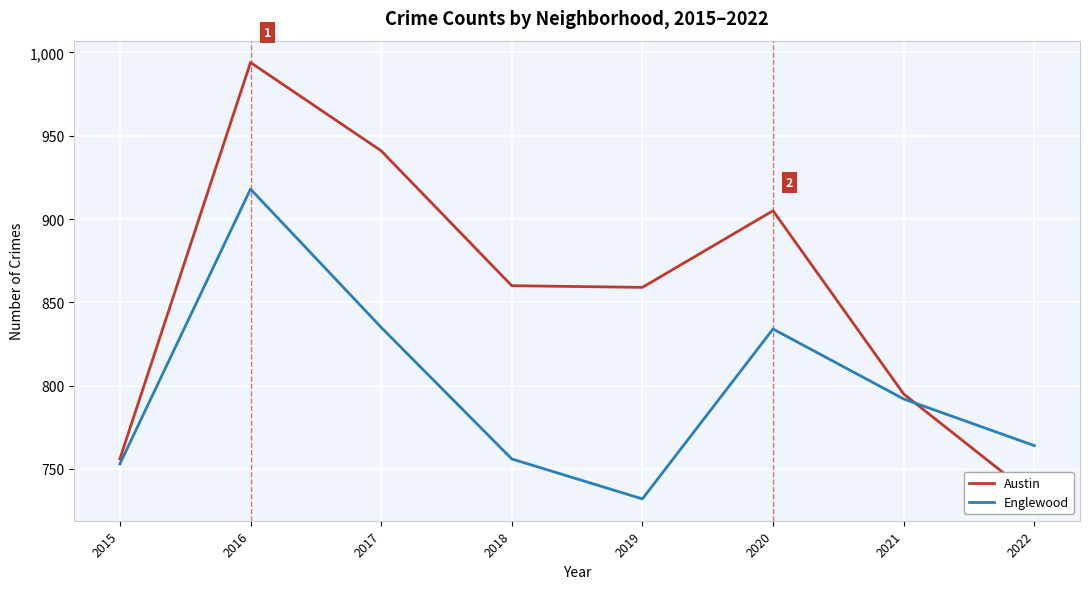

What is the average value of the Austin series?

855